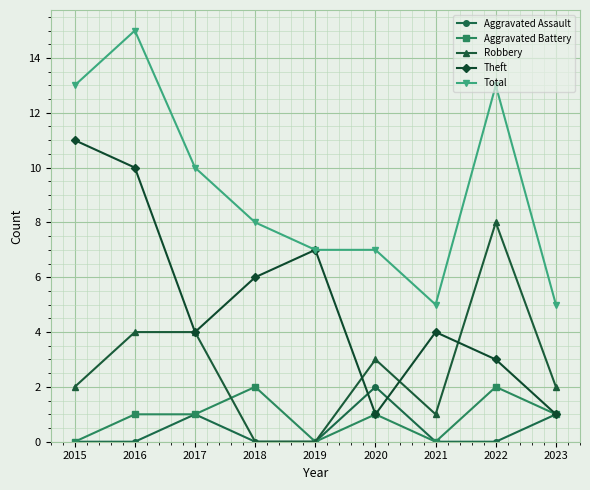

What is the value of the Aggravated Battery point at the 4th from the left?

2